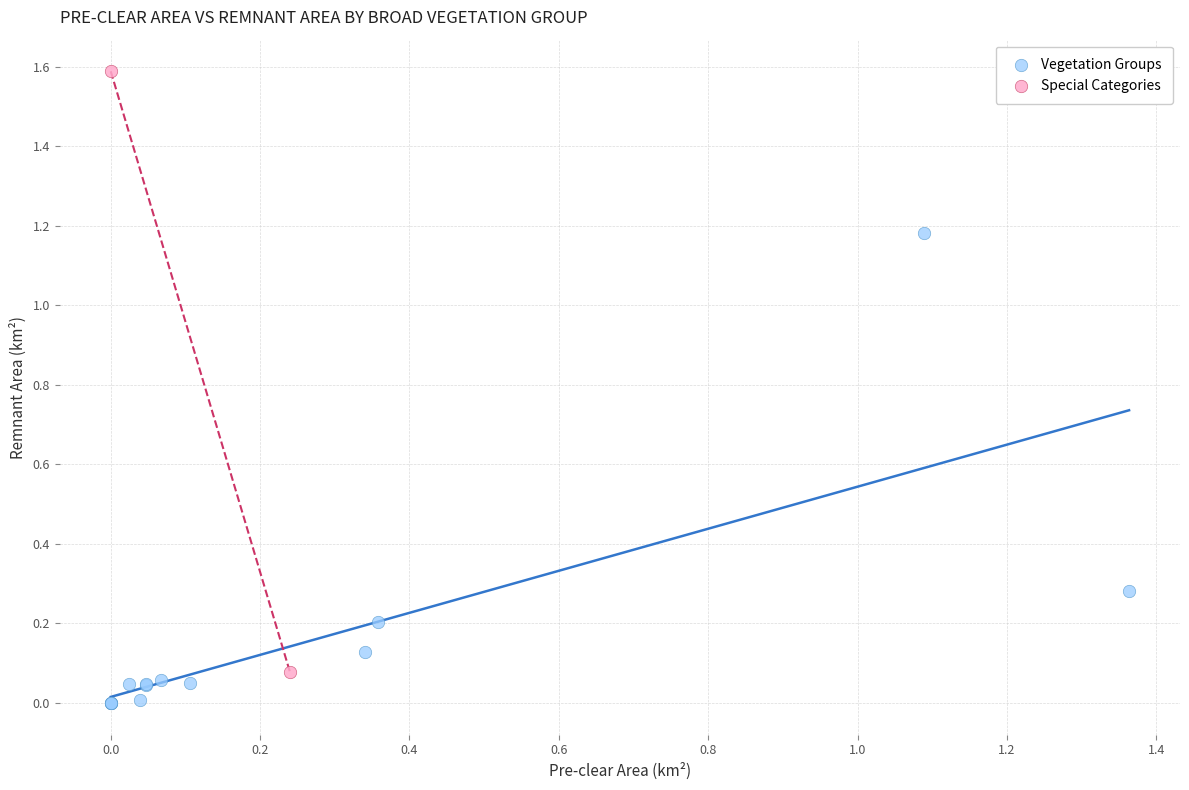

Which series contains the lowest Y value?

Vegetation Groups